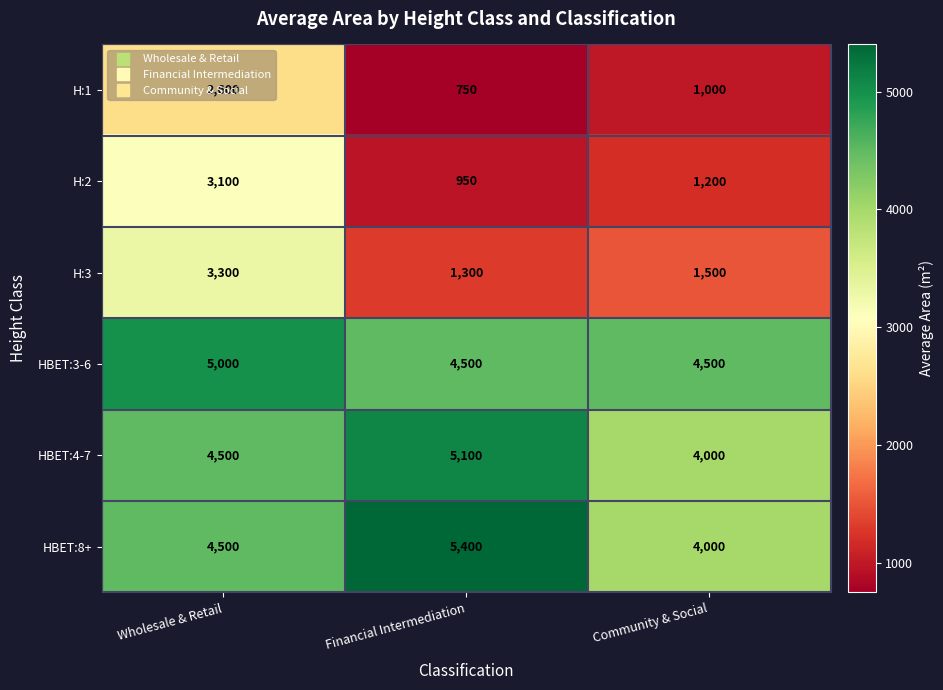

How many HBET:3-6 values are between 4500 and 5000?

3